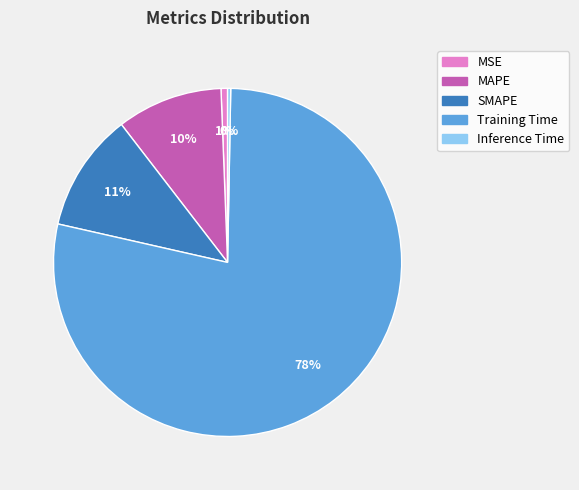

Is the sum of MAPE and Training Time greater than half?

Yes